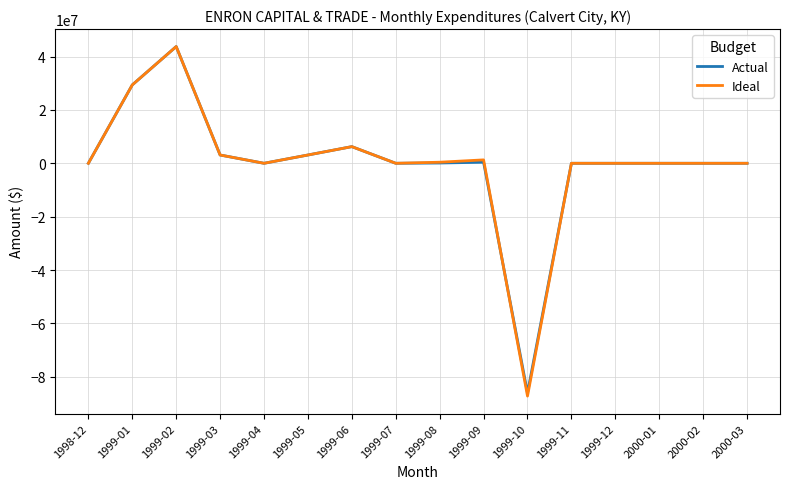

Which category has the highest value in the Ideal series?

1999-02